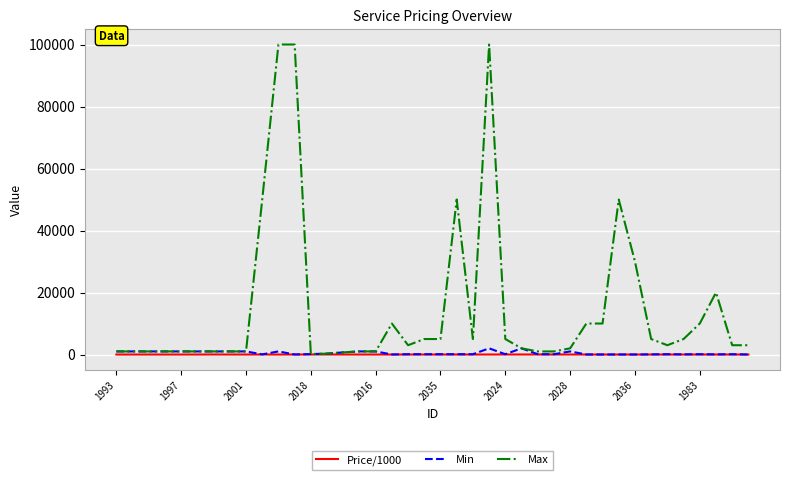

Which series has the widest spread of values?

Max